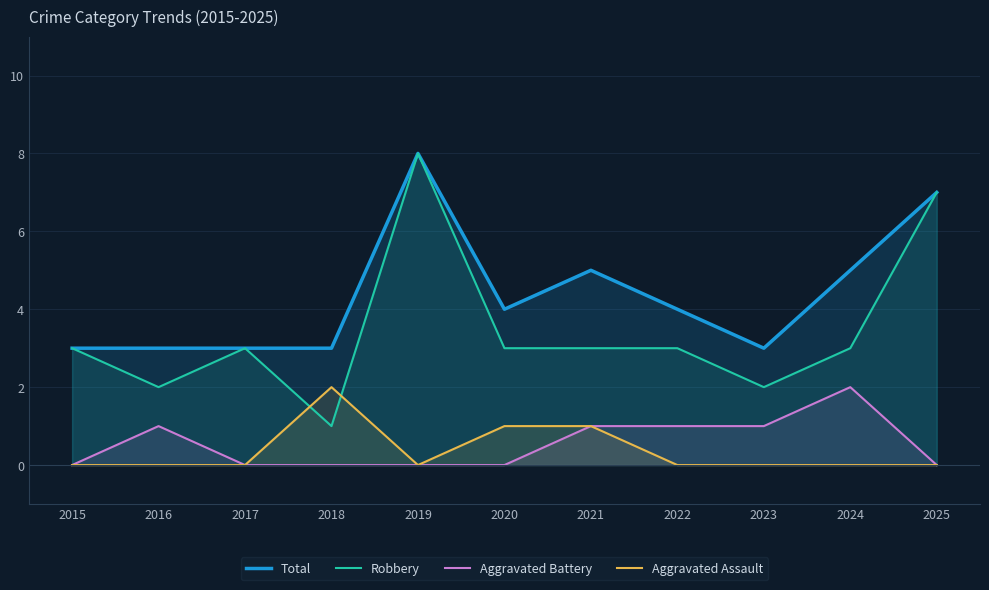

What are all the series names shown in the legend?

Total, Robbery, Aggravated Battery, Aggravated Assault